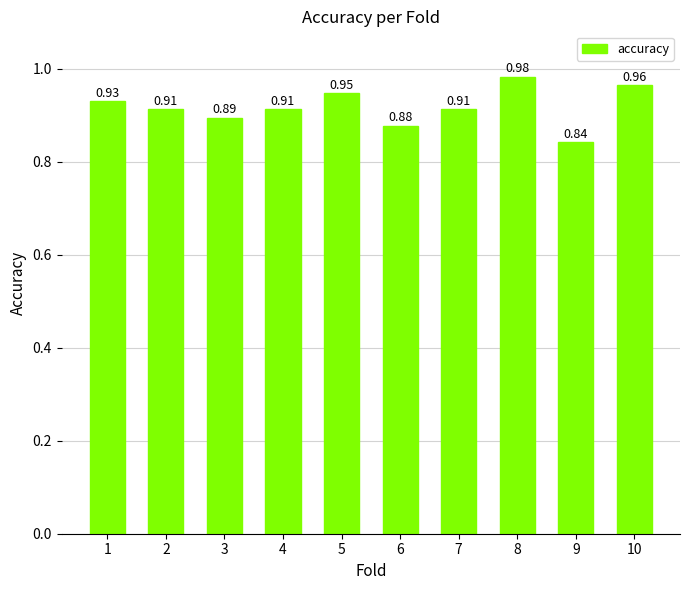

Which has a higher value, 6 or 3?

3